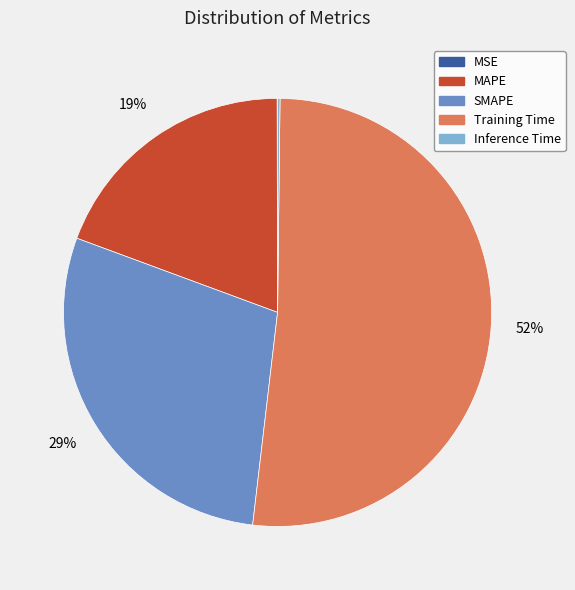

To the nearest percent, what percentage of the pie is Training Time?

52%